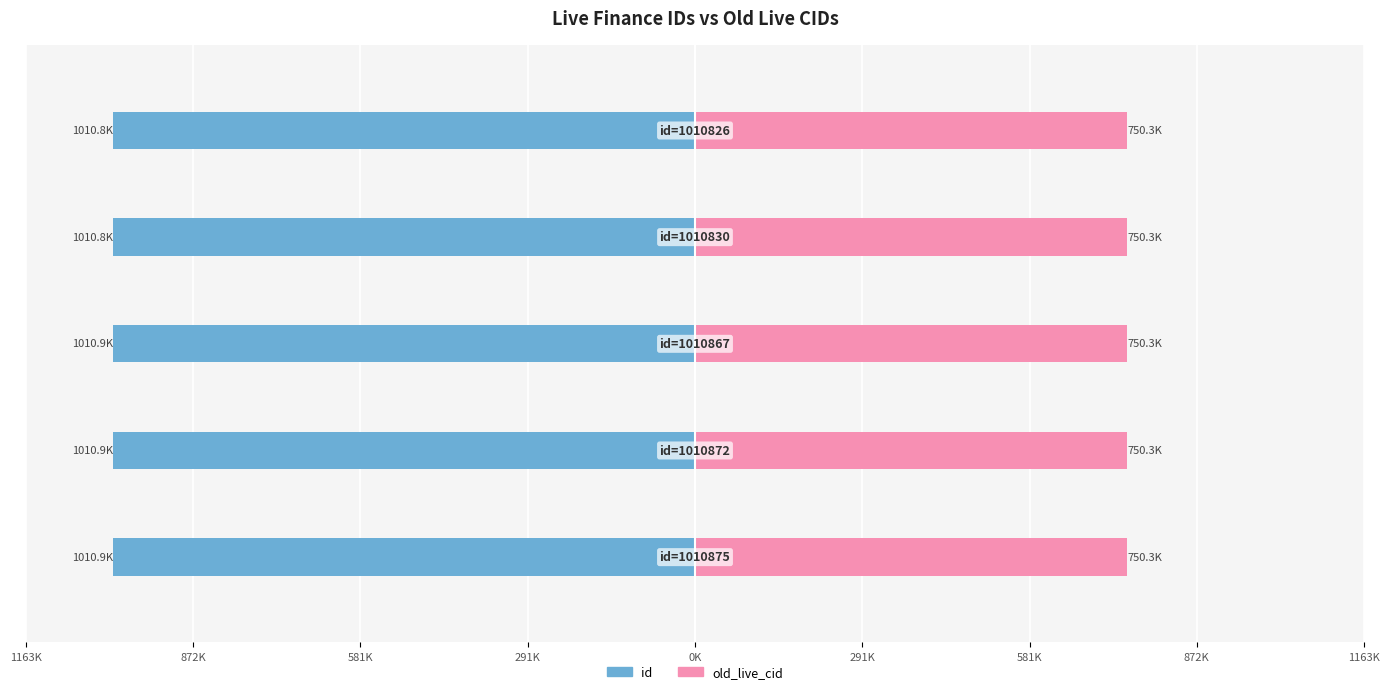

Does the chart contain stacked bars?

No